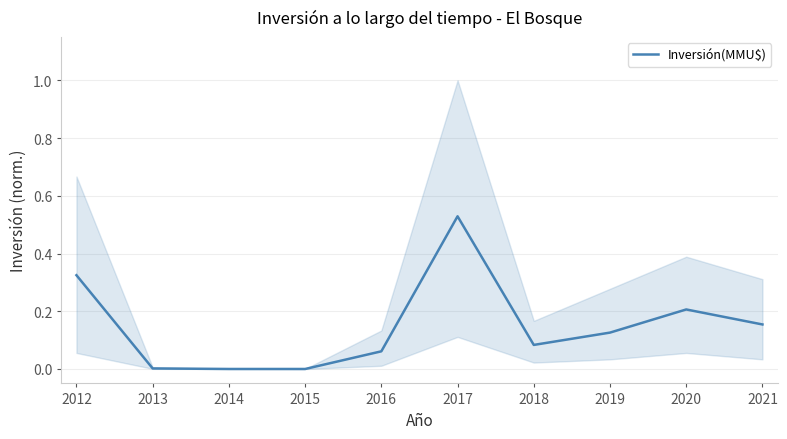

What is the change in value from 2014 to 2020?

+0.2